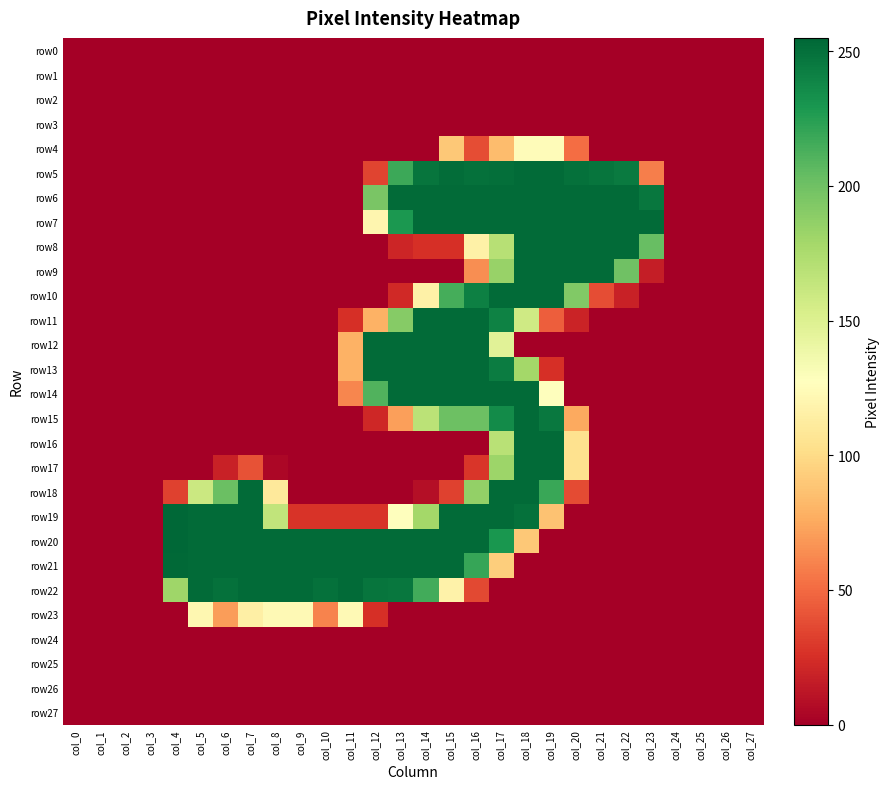

What is the spread (max minus min) of values at col_15?

253